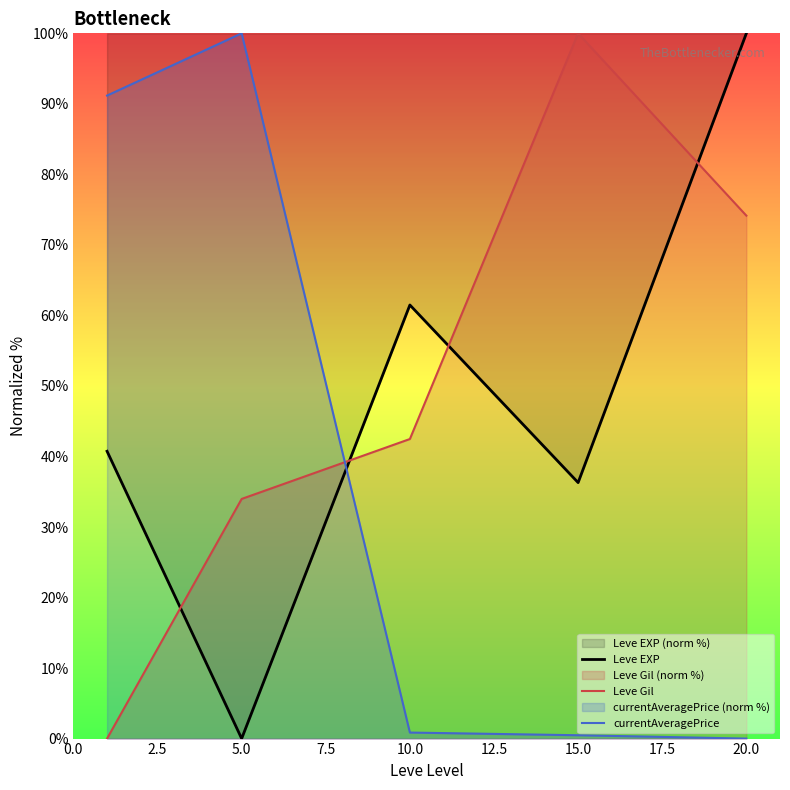

What is the difference between the maximum and minimum values in the Leve Gil series?

100.0